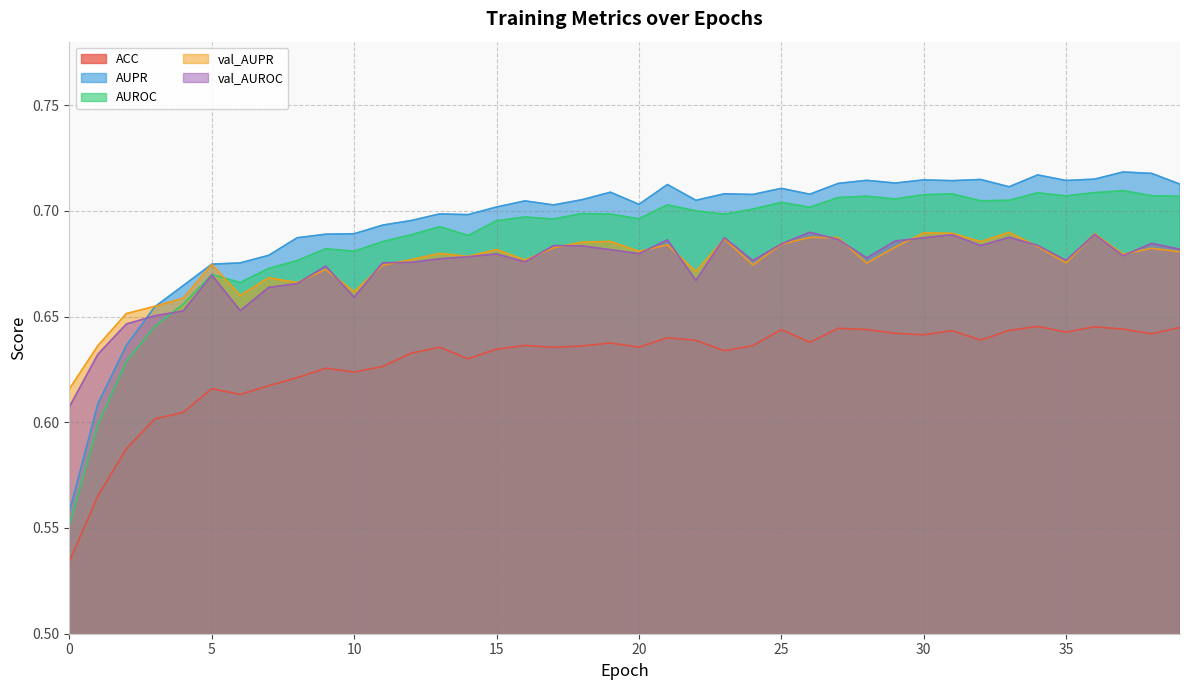

How many lines are shown in the chart?

5